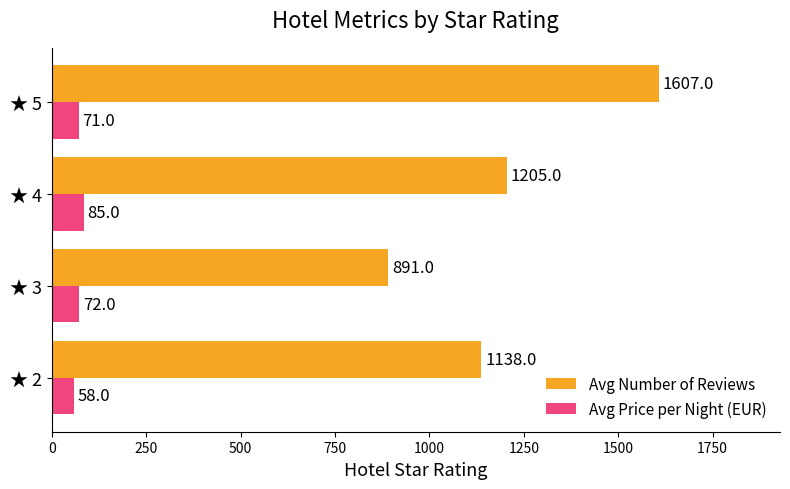

Where is Avg Number of Reviews nearest to the value 1249?

★ 4